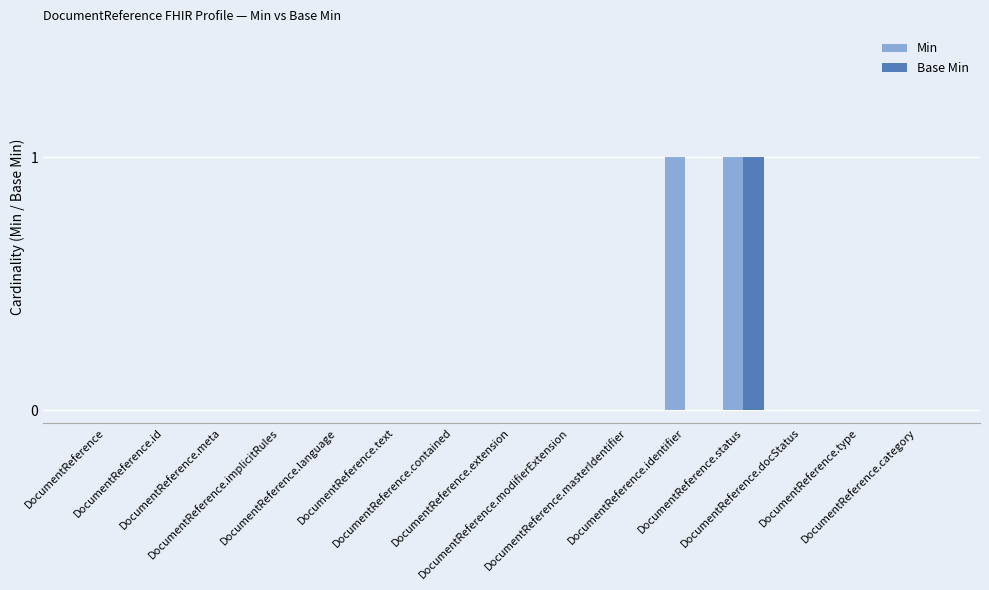

Which series has the largest total across all categories?

Min